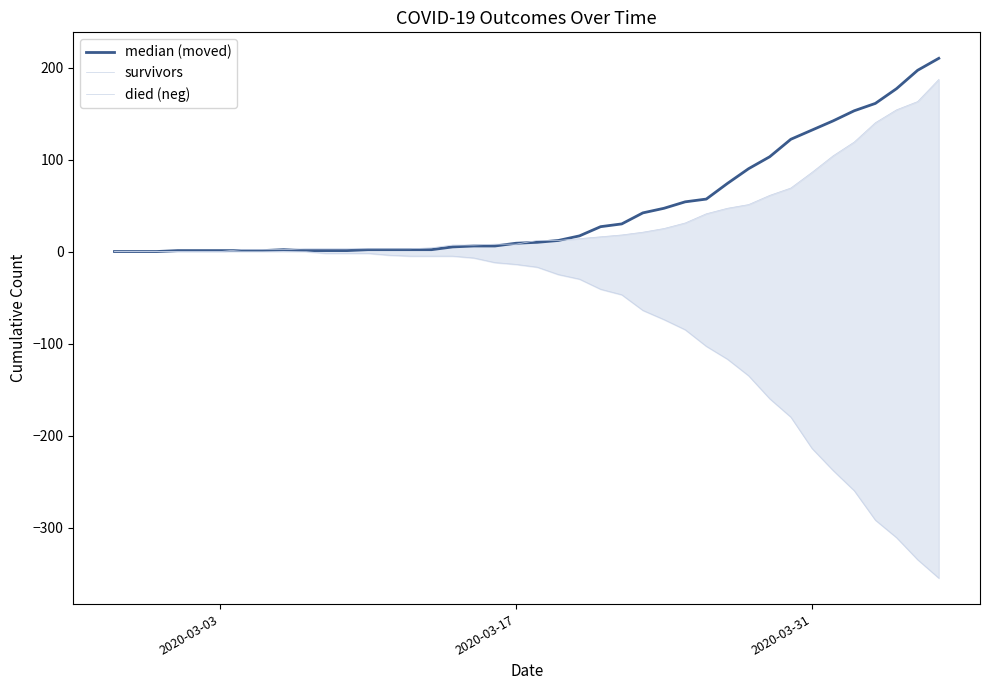

What is the greatest value displayed?

210